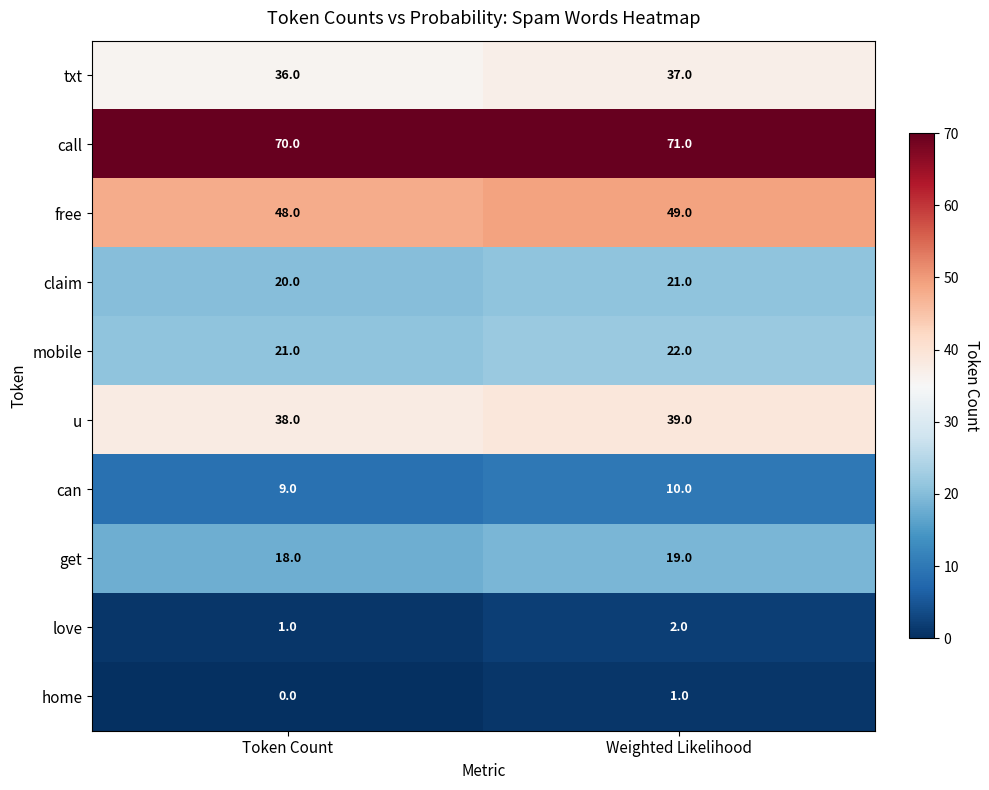

Rank the series at Weighted Likelihood from lowest to highest value.

home, love, can, get, claim, mobile, txt, u, free, call